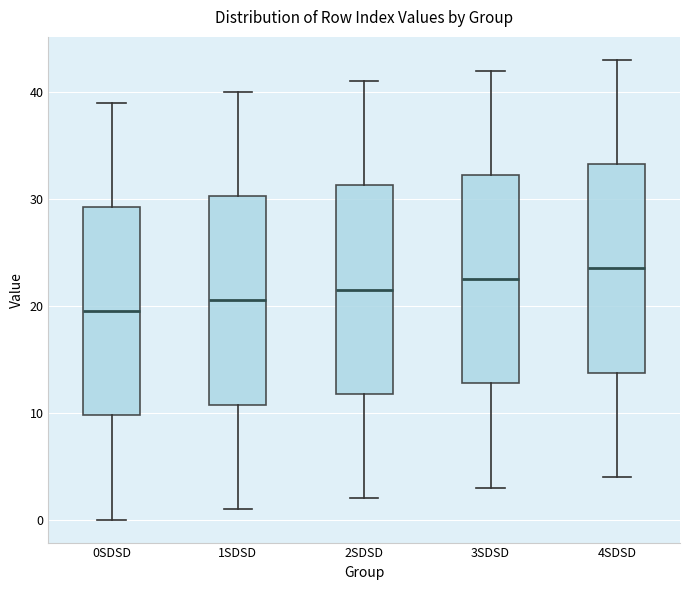

Reading left to right, transcribe this box plot: for each box, give where its median line is, the range the box spans, and where its two whiskers end, as read against the y-axis. The values are not printed on the chart, so give them approximately, as read against the axis.

0SDSD: median 20, box 10 to 29, whiskers 0 to 39
1SDSD: median 21, box 11 to 30, whiskers 1 to 40
2SDSD: median 22, box 12 to 31, whiskers 2 to 41
3SDSD: median 23, box 13 to 32, whiskers 3 to 42
4SDSD: median 24, box 14 to 33, whiskers 4 to 43